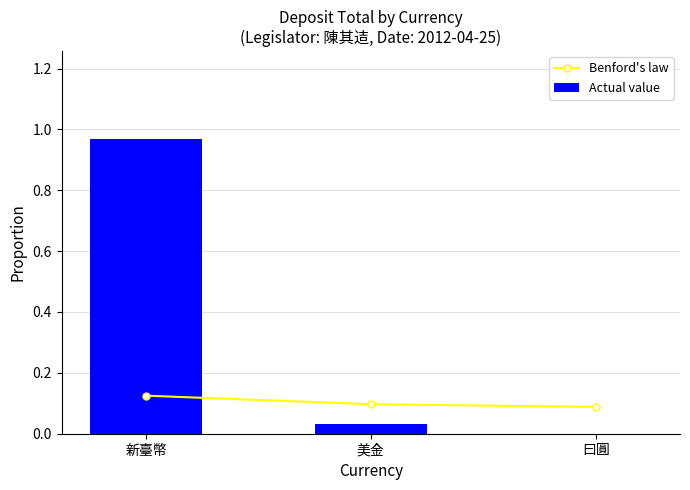

Are the bars horizontal?

No